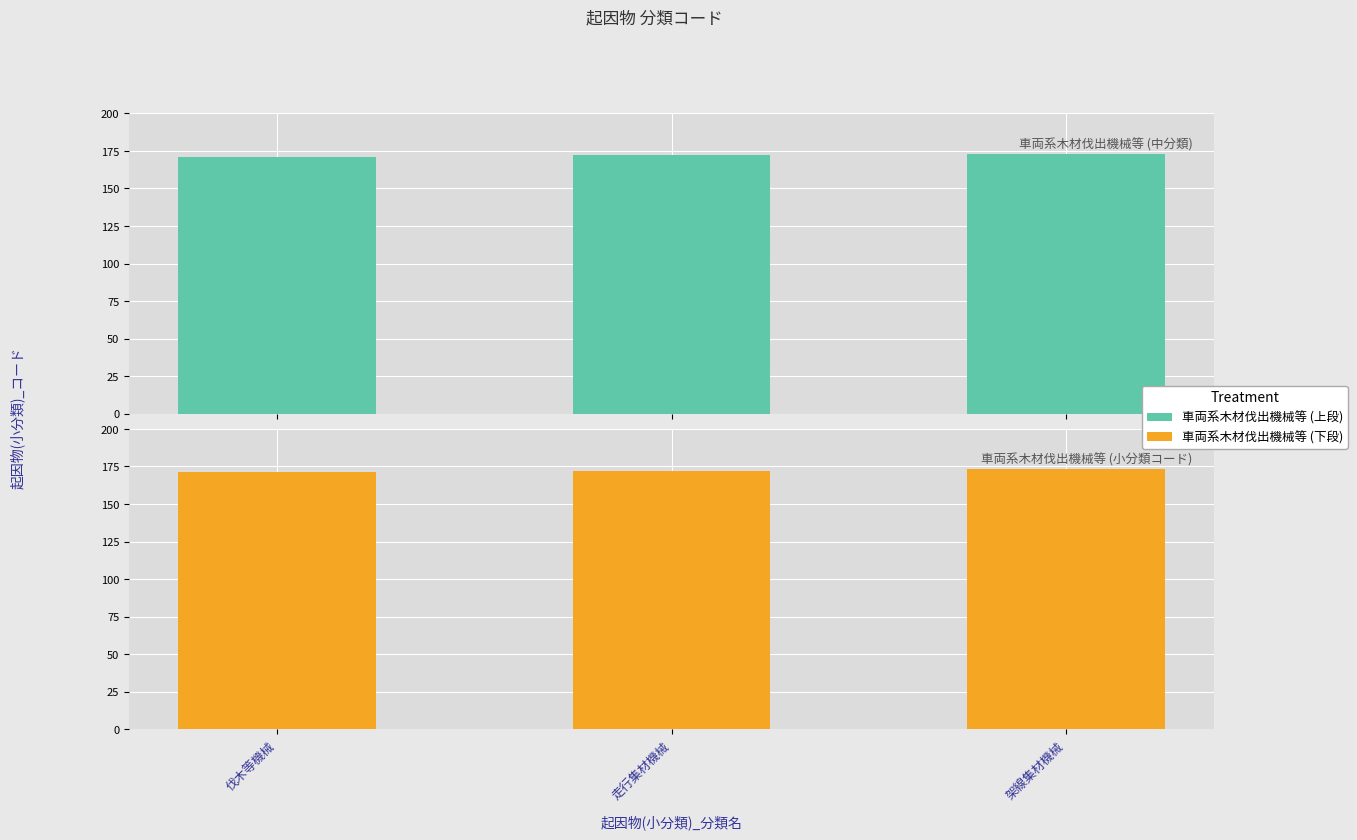

Which category has the lowest value in the 車両系木材伐出機械等 (コード) series?

伐木等機械